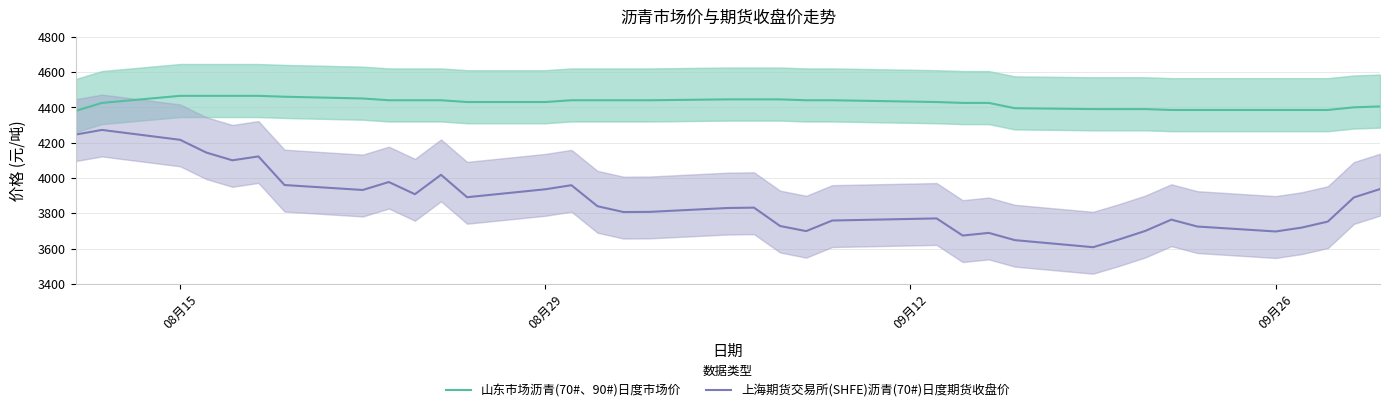

True or false: 山东市场沥青(70#、90#)日度市场价 and 上海期货交易所(SHFE)沥青(70#)日度期货收盘价 intersect in this chart.

False